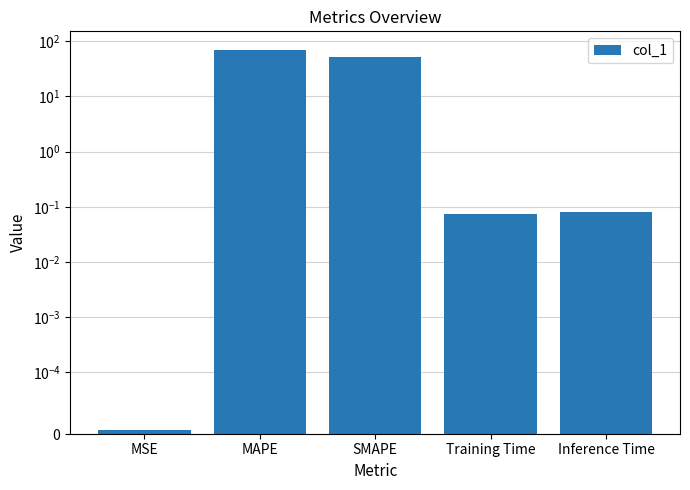

List the labels in order of value, largest first.

MAPE, SMAPE, Inference Time, Training Time, MSE